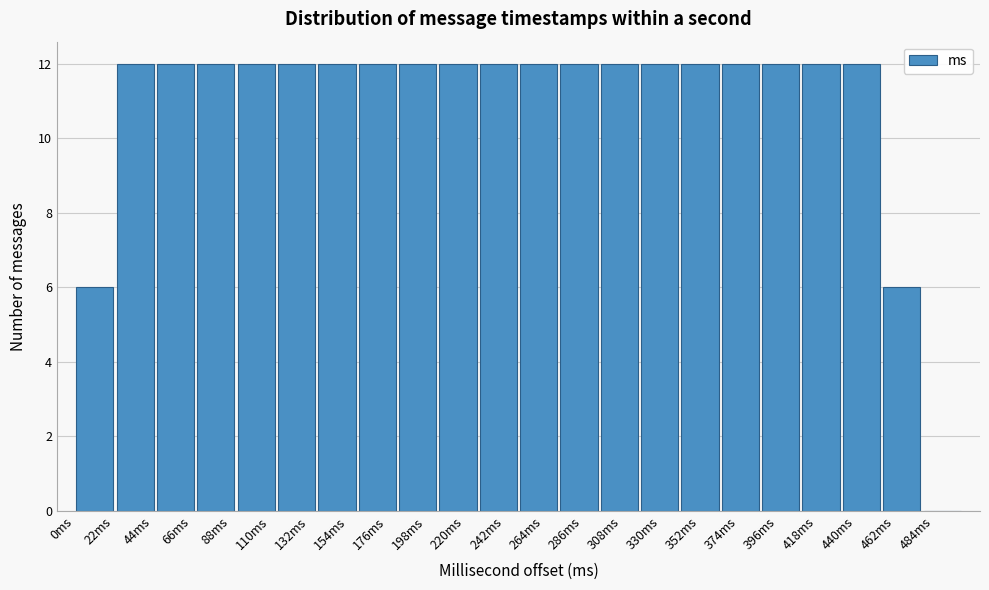

How tall is the bar that spans 180 to 205 on the x-axis? Neither the bar edges nor the heights are printed on the chart, so give them approximately, as read against the axes.

12